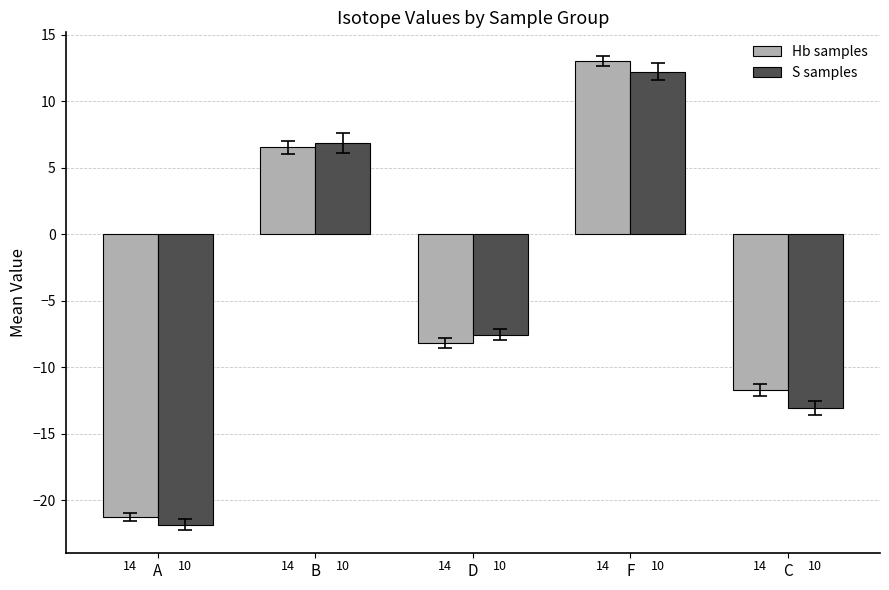

Reading left to right, transcribe all the data shown in this chart.

Hb samples: -21.3	6.5	-8.2	13.0	-11.7
S samples: -21.8	6.8	-7.6	12.2	-13.1